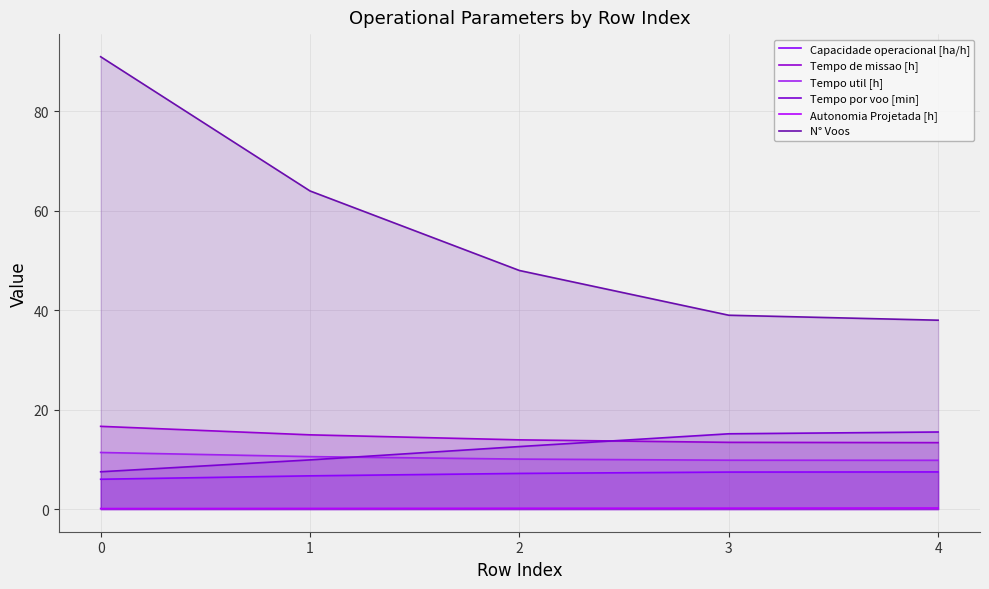

True or false: Capacidade operacional [ha/h] and N° Voos cross at least once.

False